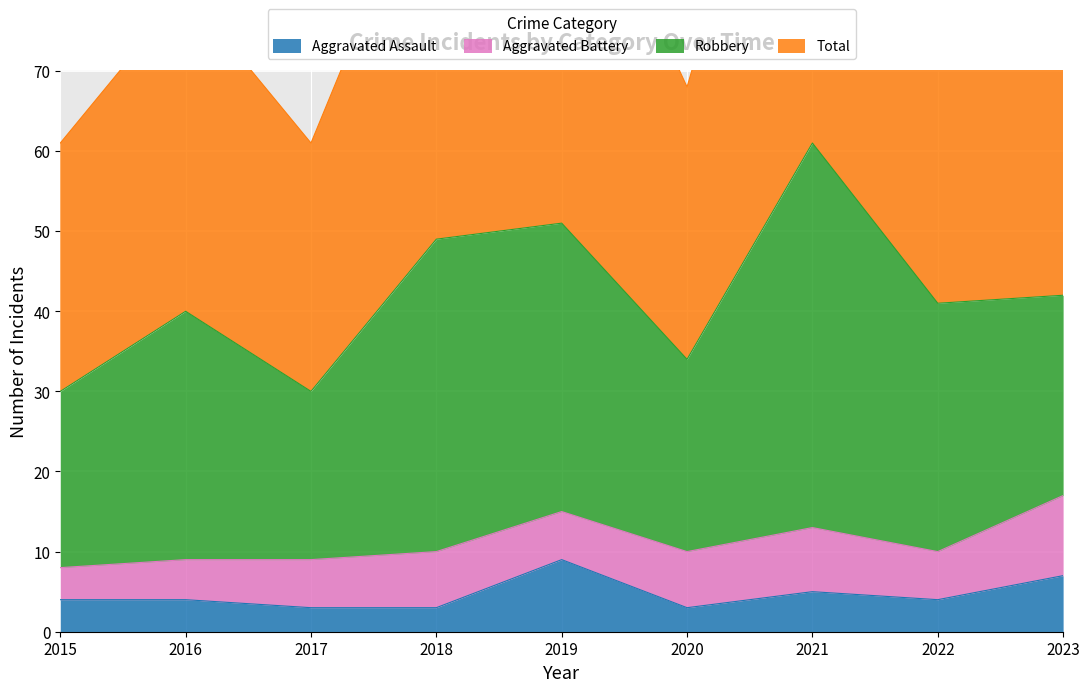

What is the average value of the Aggravated Assault series?

5